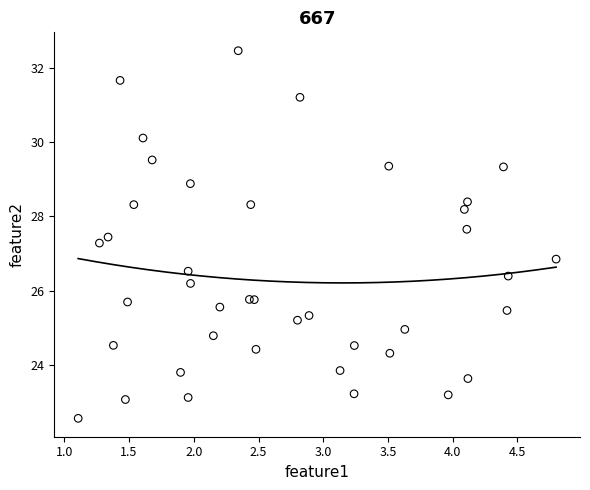

What Y value in the scatter plot is closest to 27?

26.9